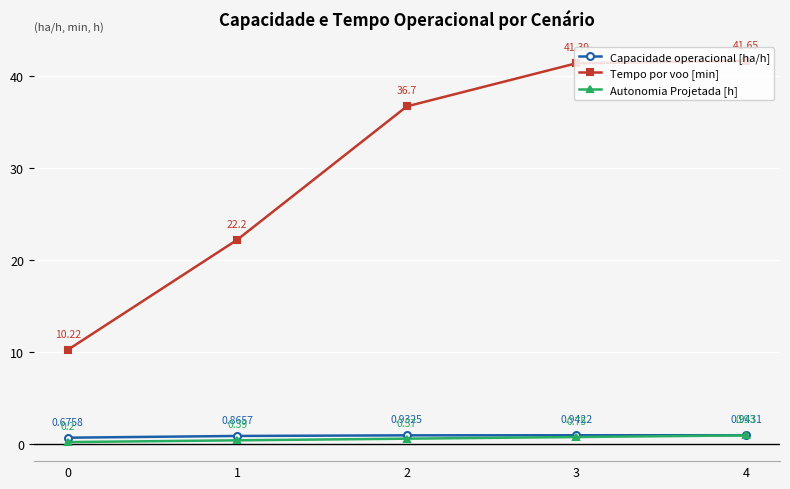

True or false: Tempo por voo [min] and Autonomia Projetada [h] cross at least once.

False